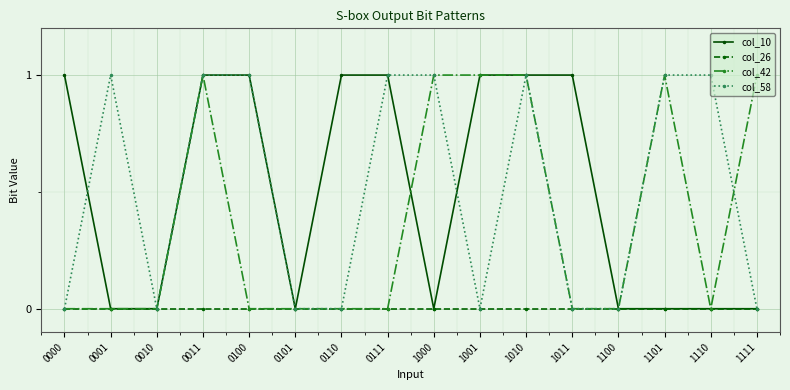

The col_42 series shows 1 at 1111. True or false?

True